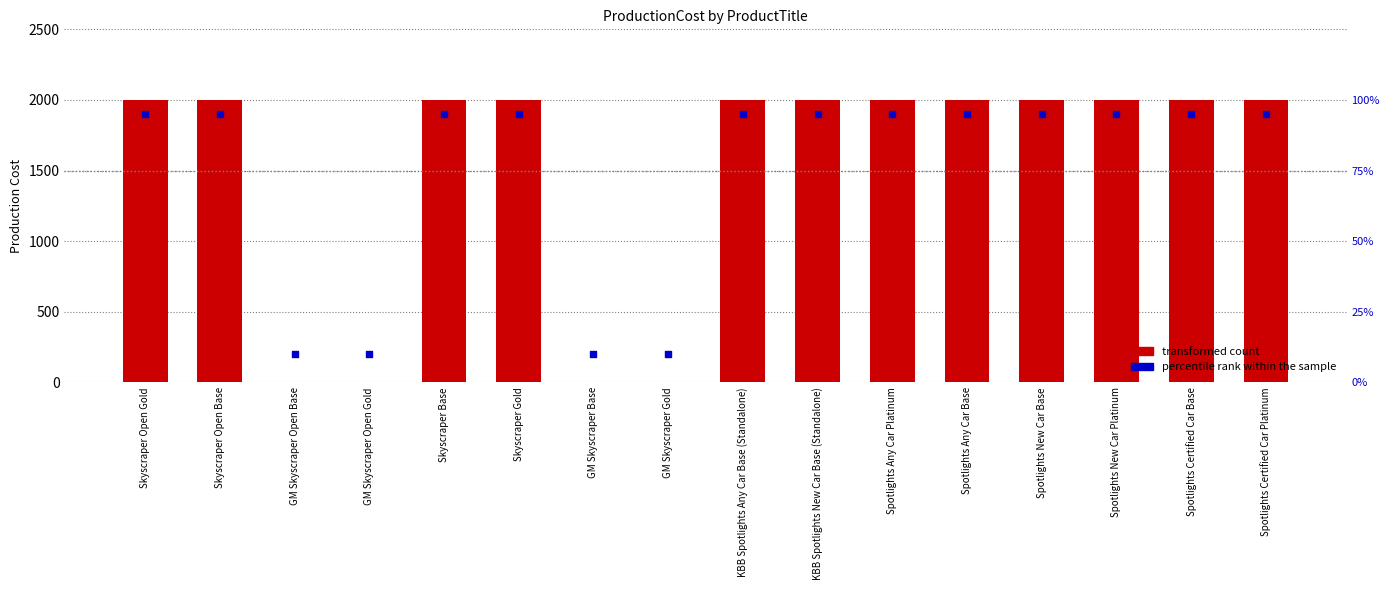

Which series reaches the minimum Y coordinate?

ProductionCost